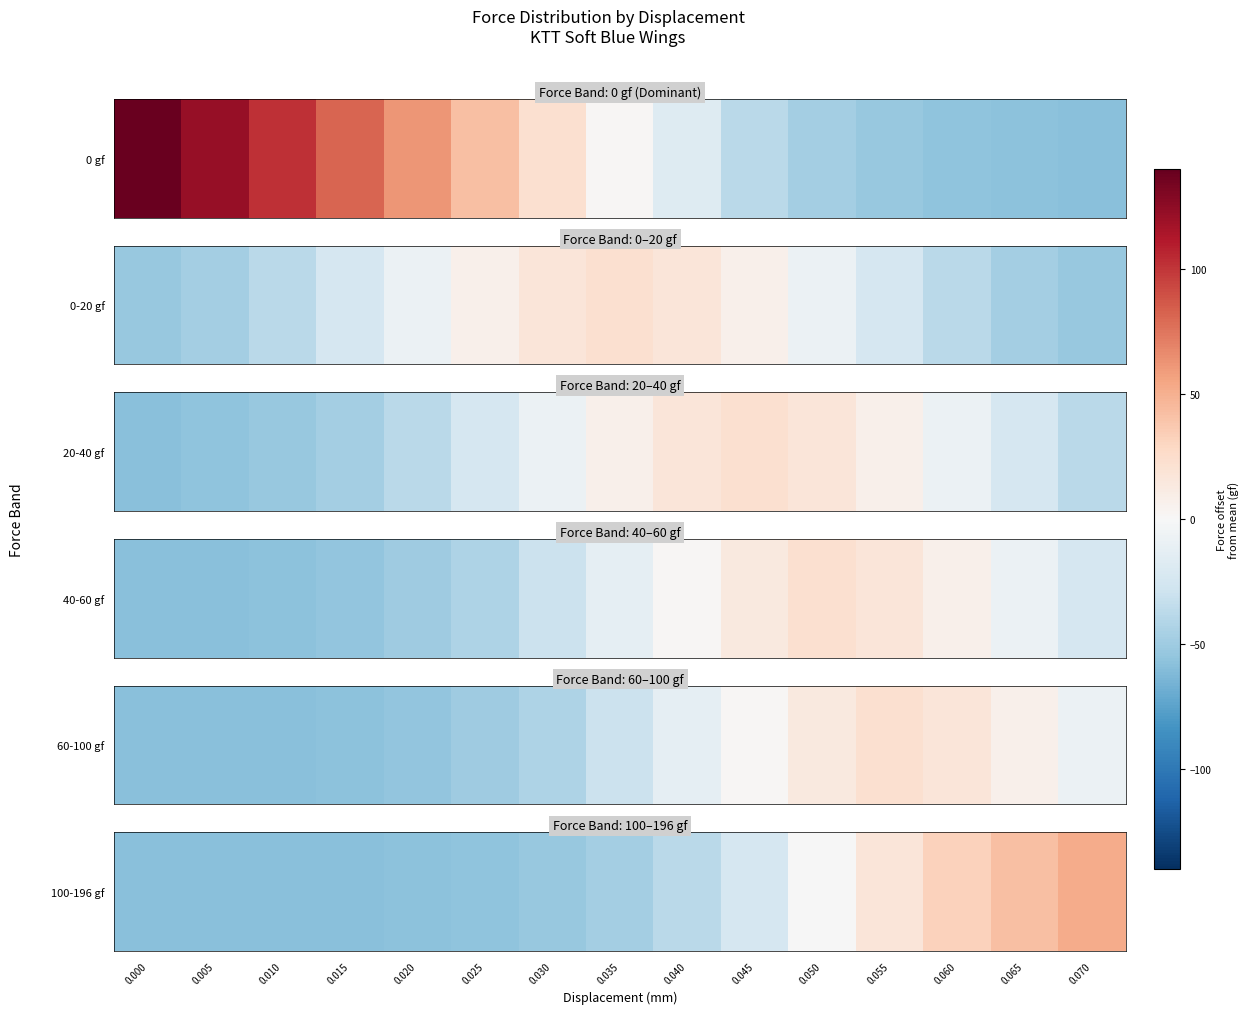

What is the change in value from 0.005 to 0.025?

+2.0